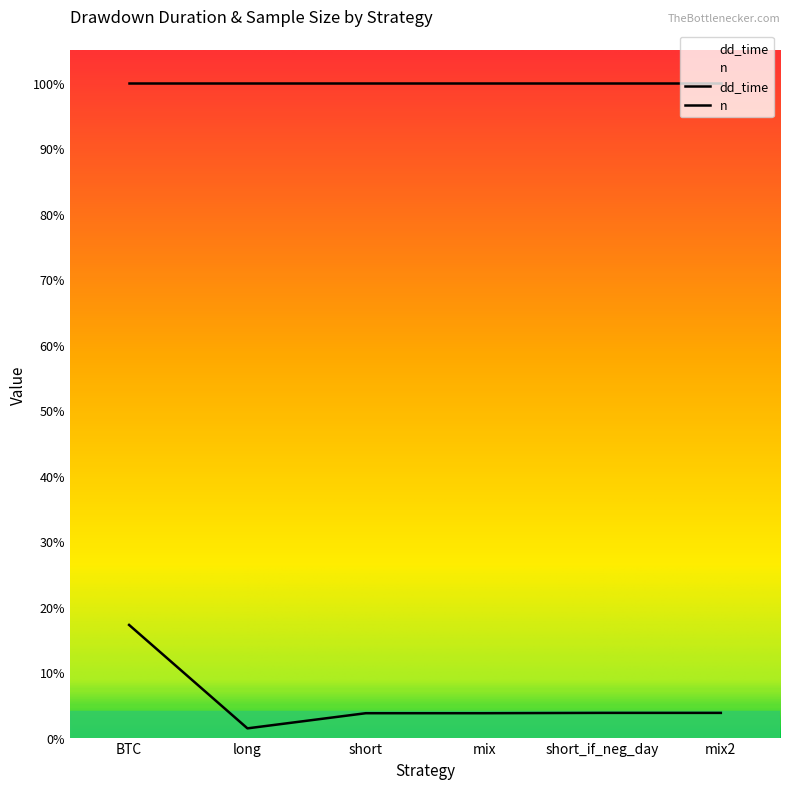

At which category does the chart reach its minimum across all series?

long